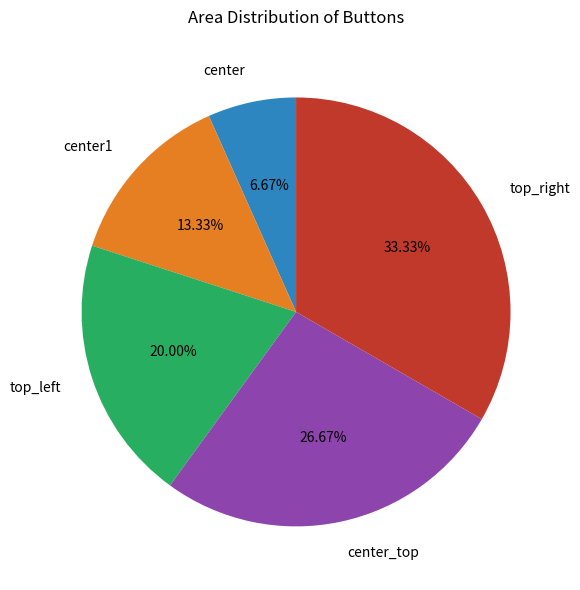

Approximately how many times larger is the value at center_top compared to center?

4.0